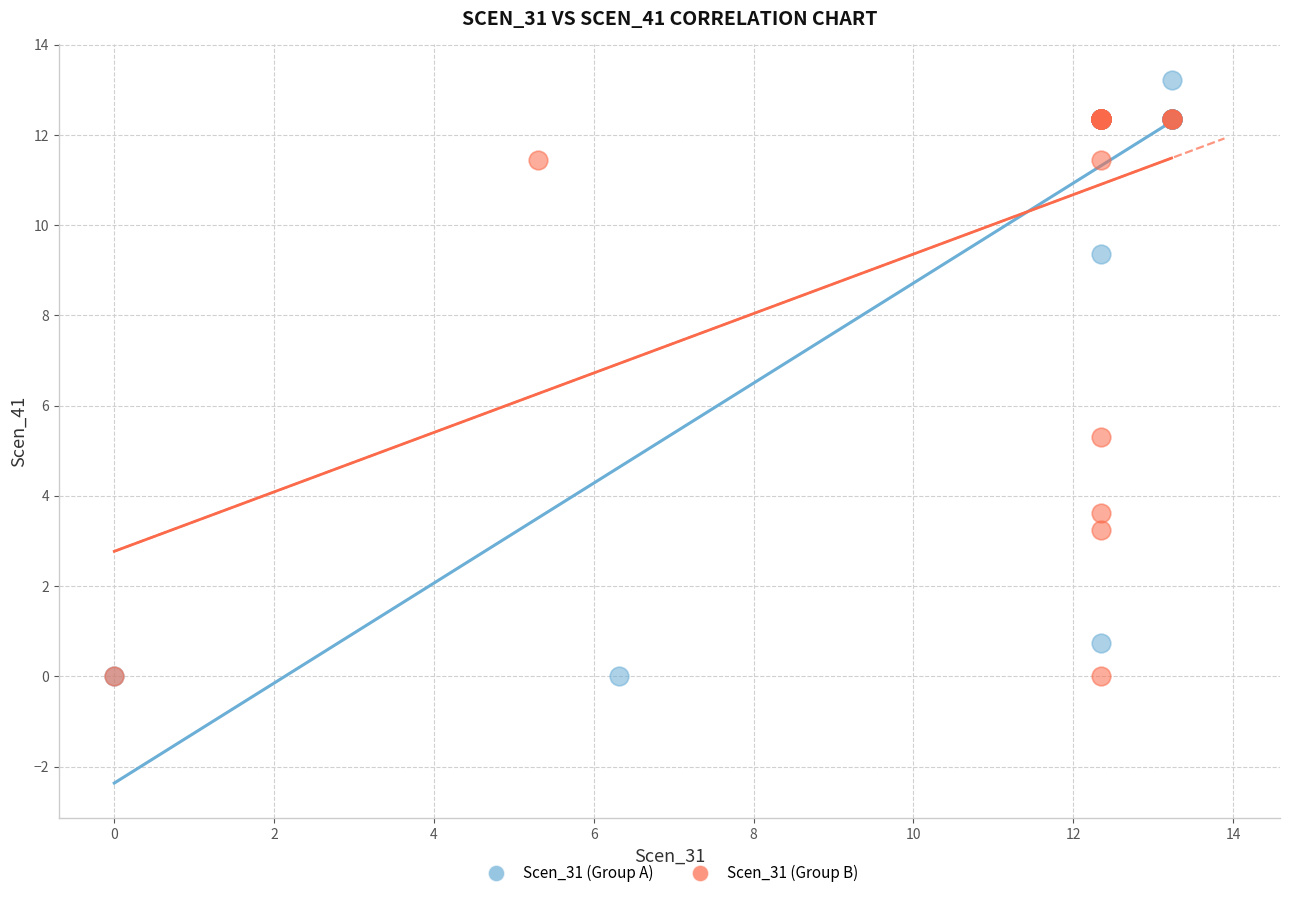

Which series reaches the maximum Y coordinate?

Scen_31 (Group A)